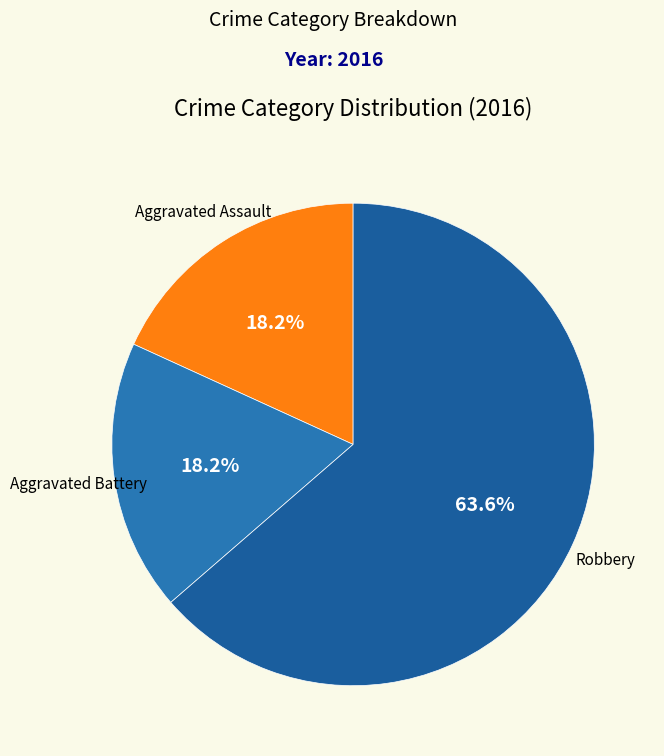

Count the number of slices in the pie.

3